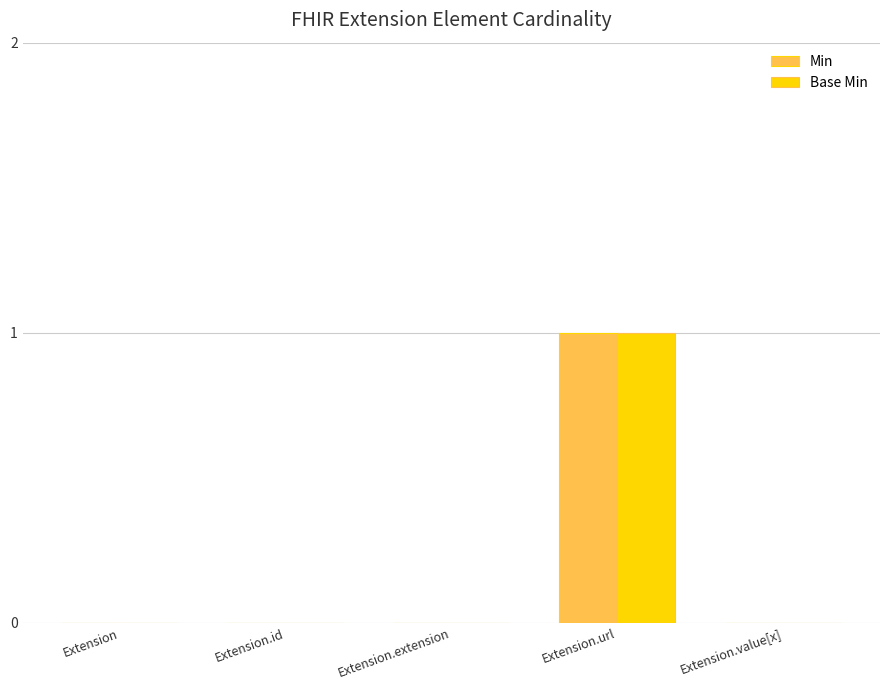

Is it true that Base Min equals -1 at Extension.extension?

False